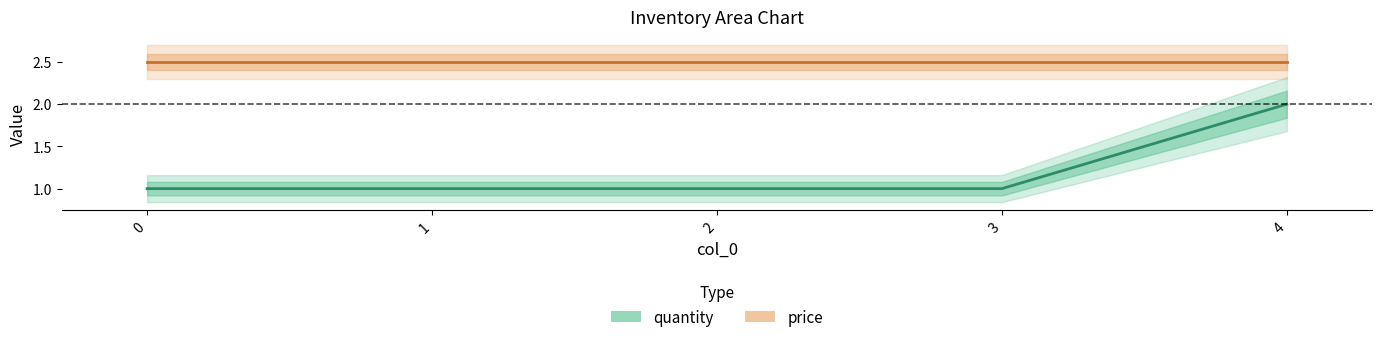

What is the approximate value at 4?

2